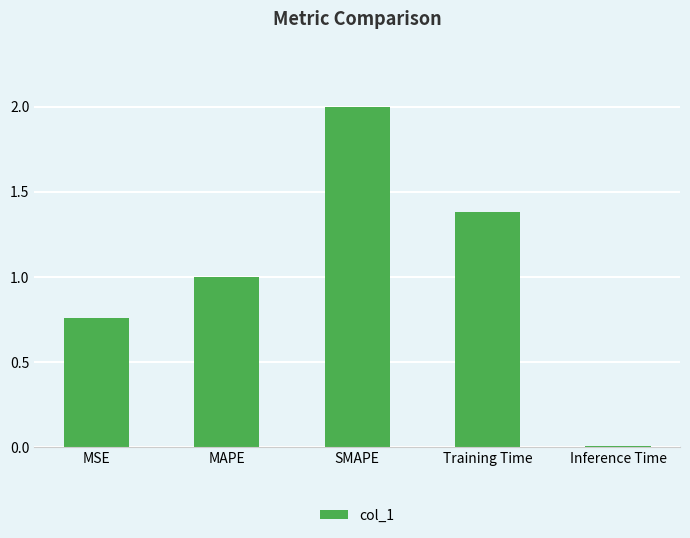

At which label is the value closest to 1?

MAPE